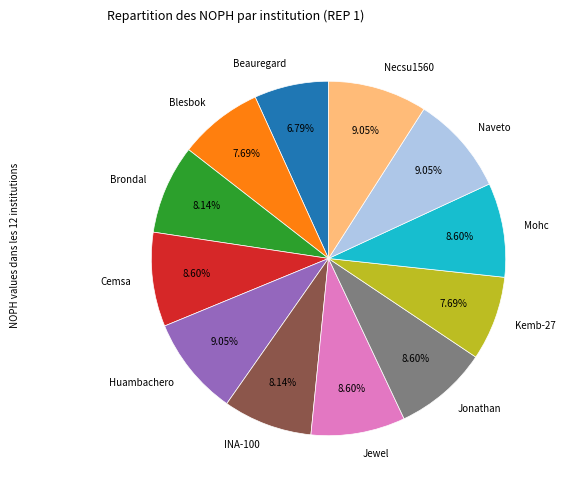

What portion of the pie excludes Necsu1560?

91.0%